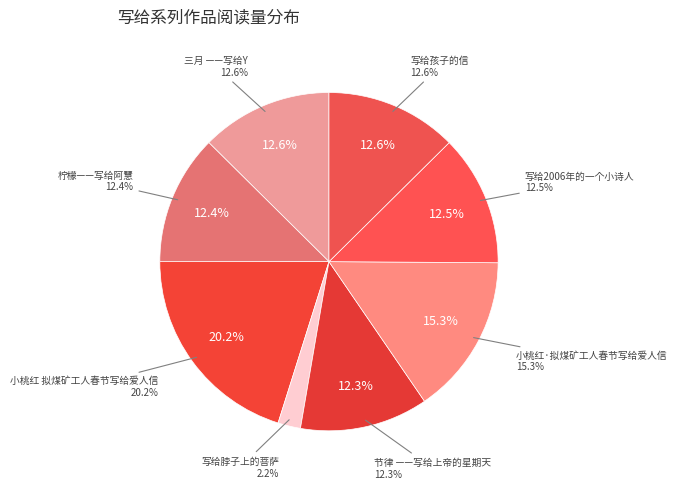

Rank the categories by value from lowest to highest.

写给脖子上的菩萨, 节律 ——写给上帝的星期天, 柠檬——写给阿慧, 写给2006年的一个小诗人, 三月 ——写给Y, 写给孩子的信, 小桃红·拟煤矿工人春节写给爱人信, 小桃红 拟煤矿工人春节写给爱人信